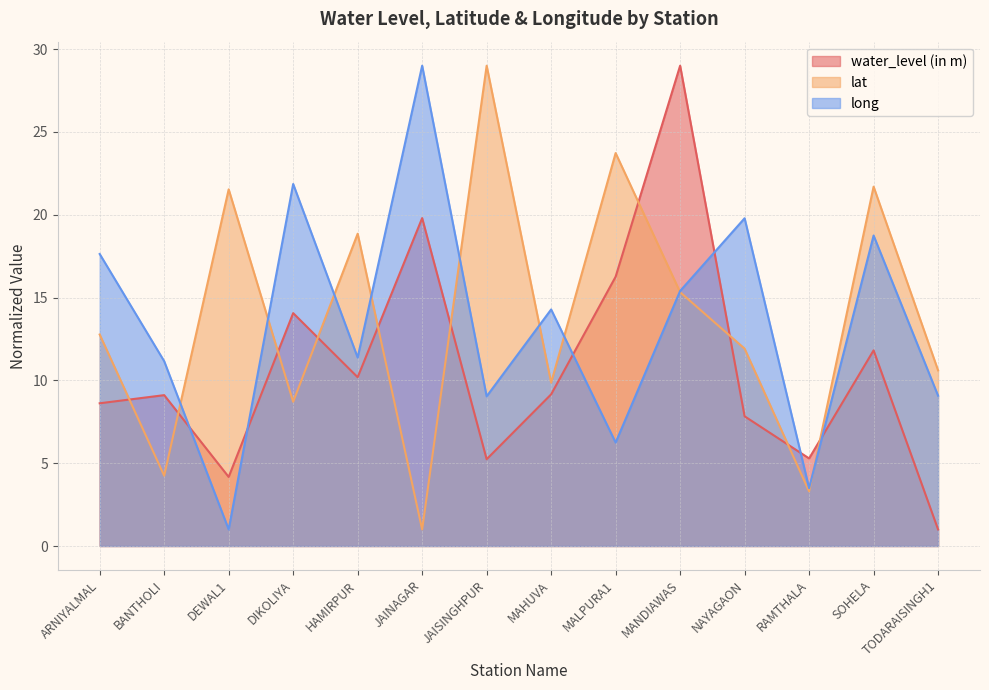

What is the average value of the long series?

13.4